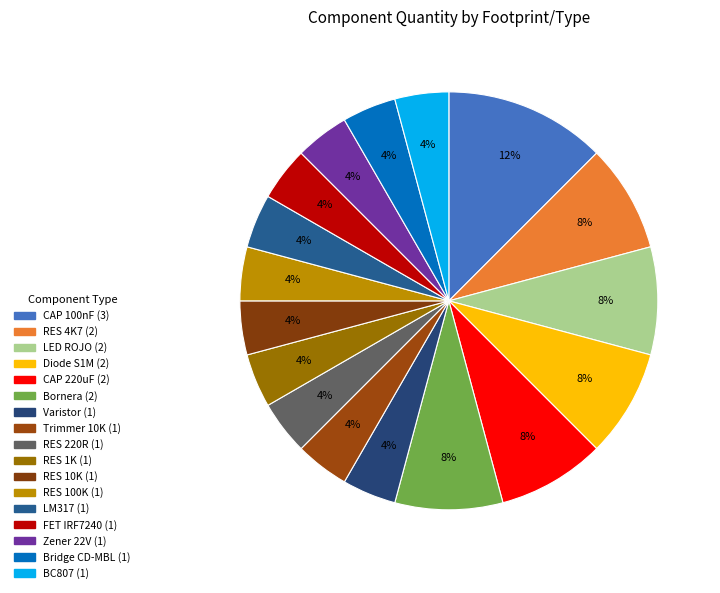

Count the number of slices in the pie.

17